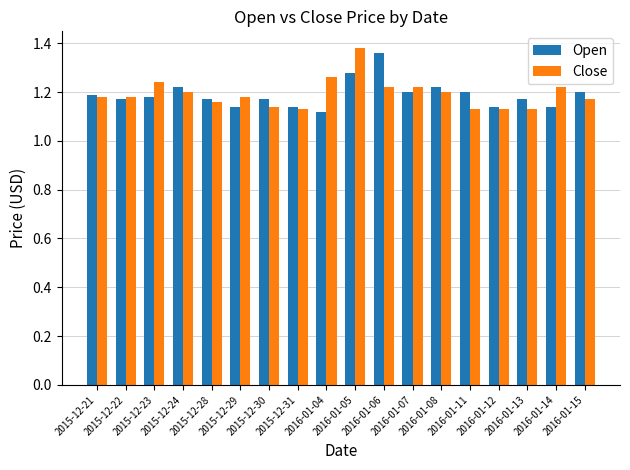

What is the sum of all Close values?

21.5